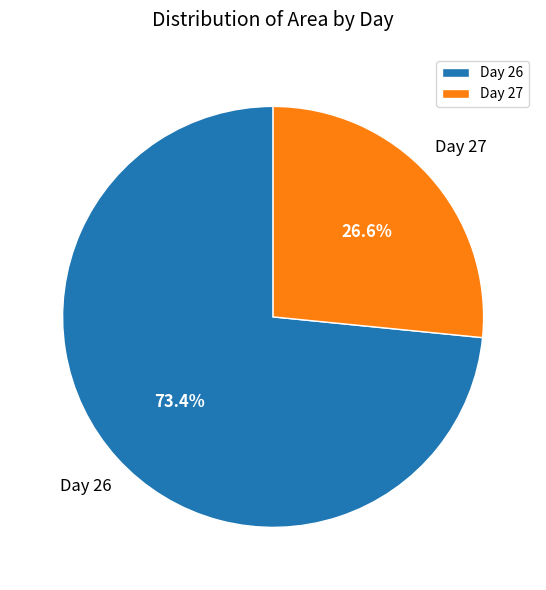

To the nearest percent, what is the average slice percentage?

50%